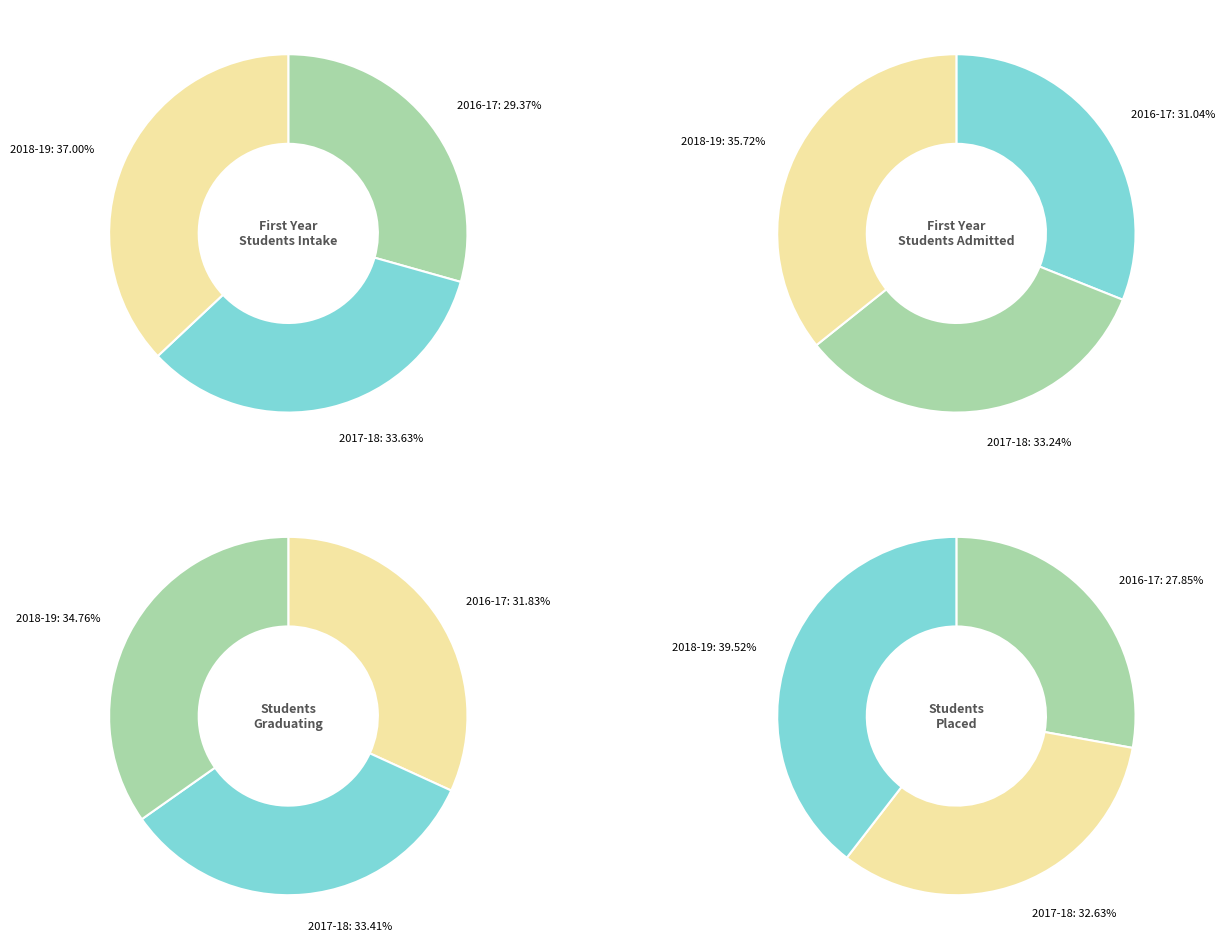

Which slice is the smallest?

2016-17